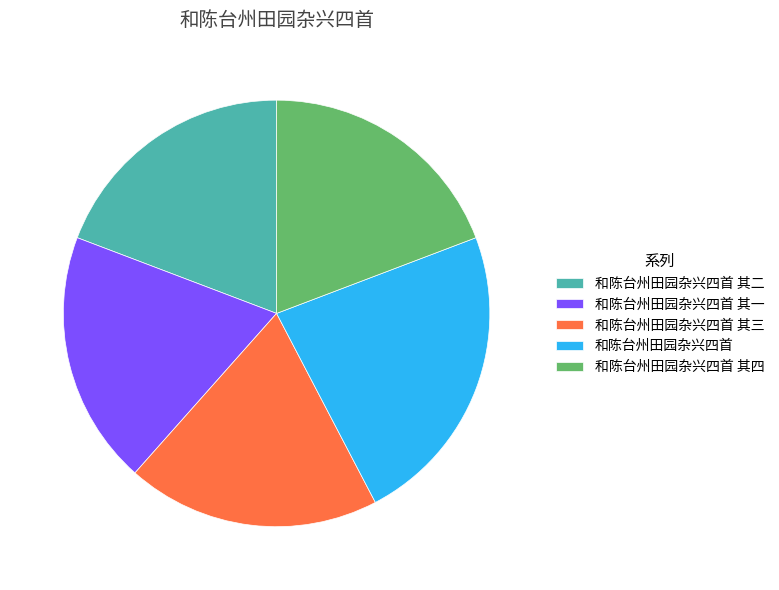

True or false: 和陈台州田园杂兴四首 其三 accounts for 19% of the total.

True